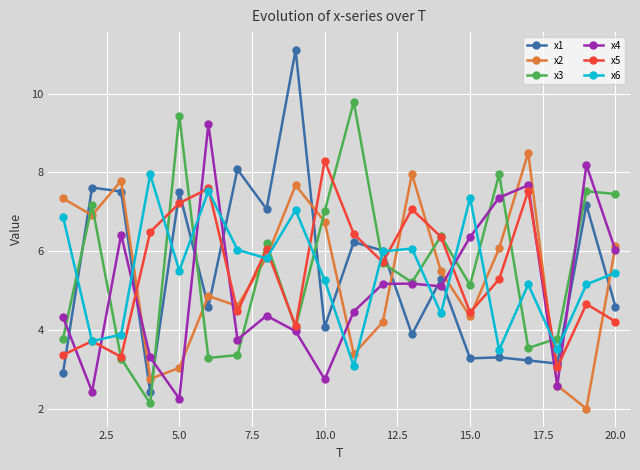

How many interior local valleys does the x1 series have?

7